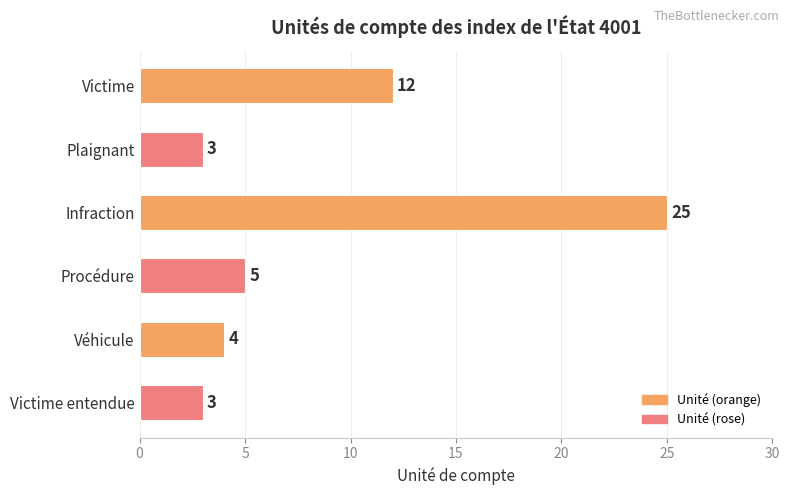

What is the ratio of the value at Véhicule to the value at Victime entendue?

1.3